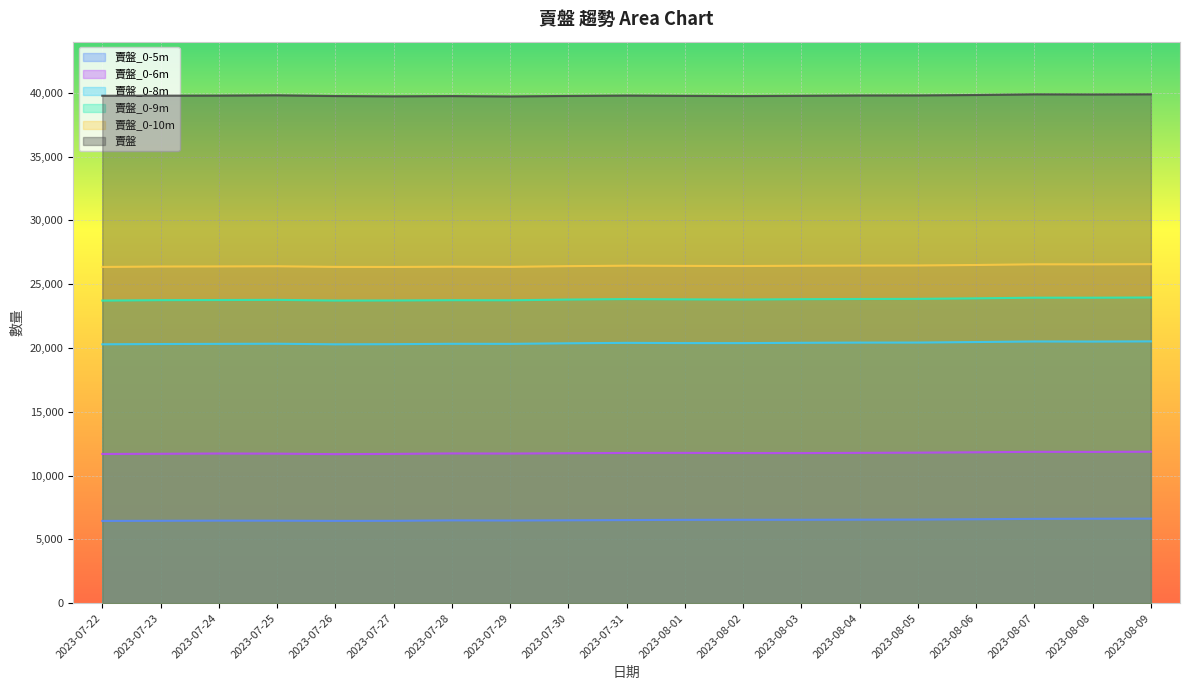

Reading left to right, what are all the values shown in this chart?

賣盤: 2023-07-22=39762	2023-07-23=39769	2023-07-24=39776	2023-07-25=39799	2023-07-26=39741	2023-07-27=39719	2023-07-28=39738	2023-07-29=39710	2023-07-30=39748	2023-07-31=39779	2023-08-01=39757	2023-08-02=39737	2023-08-03=39761	2023-08-04=39786	2023-08-05=39790	2023-08-06=39822	2023-08-07=39874	2023-08-08=39865	2023-08-09=39875
賣盤_0-10m: 2023-07-22=26346	2023-07-23=26378	2023-07-24=26386	2023-07-25=26398	2023-07-26=26350	2023-07-27=26346	2023-07-28=26365	2023-07-29=26353	2023-07-30=26408	2023-07-31=26444	2023-08-01=26430	2023-08-02=26418	2023-08-03=26440	2023-08-04=26453	2023-08-05=26461	2023-08-06=26500	2023-08-07=26553	2023-08-08=26550	2023-08-09=26564
賣盤_0-8m: 2023-07-22=20286	2023-07-23=20307	2023-07-24=20319	2023-07-25=20330	2023-07-26=20284	2023-07-27=20295	2023-07-28=20325	2023-07-29=20320	2023-07-30=20365	2023-07-31=20398	2023-08-01=20380	2023-08-02=20378	2023-08-03=20403	2023-08-04=20419	2023-08-05=20422	2023-08-06=20463	2023-08-07=20506	2023-08-08=20499	2023-08-09=20514
賣盤_0-9m: 2023-07-22=23711	2023-07-23=23746	2023-07-24=23755	2023-07-25=23768	2023-07-26=23714	2023-07-27=23720	2023-07-28=23743	2023-07-29=23736	2023-07-30=23791	2023-07-31=23830	2023-08-01=23807	2023-08-02=23791	2023-08-03=23821	2023-08-04=23836	2023-08-05=23846	2023-08-06=23887	2023-08-07=23939	2023-08-08=23937	2023-08-09=23954
賣盤_0-6m: 2023-07-22=11691	2023-07-23=11706	2023-07-24=11727	2023-07-25=11718	2023-07-26=11678	2023-07-27=11697	2023-07-28=11734	2023-07-29=11724	2023-07-30=11752	2023-07-31=11771	2023-08-01=11776	2023-08-02=11763	2023-08-03=11760	2023-08-04=11778	2023-08-05=11794	2023-08-06=11825	2023-08-07=11858	2023-08-08=11852	2023-08-09=11867
賣盤_0-5m: 2023-07-22=6445	2023-07-23=6456	2023-07-24=6469	2023-07-25=6465	2023-07-26=6450	2023-07-27=6455	2023-07-28=6489	2023-07-29=6478	2023-07-30=6495	2023-07-31=6512	2023-08-01=6530	2023-08-02=6535	2023-08-03=6535	2023-08-04=6544	2023-08-05=6553	2023-08-06=6577	2023-08-07=6606	2023-08-08=6617	2023-08-09=6623